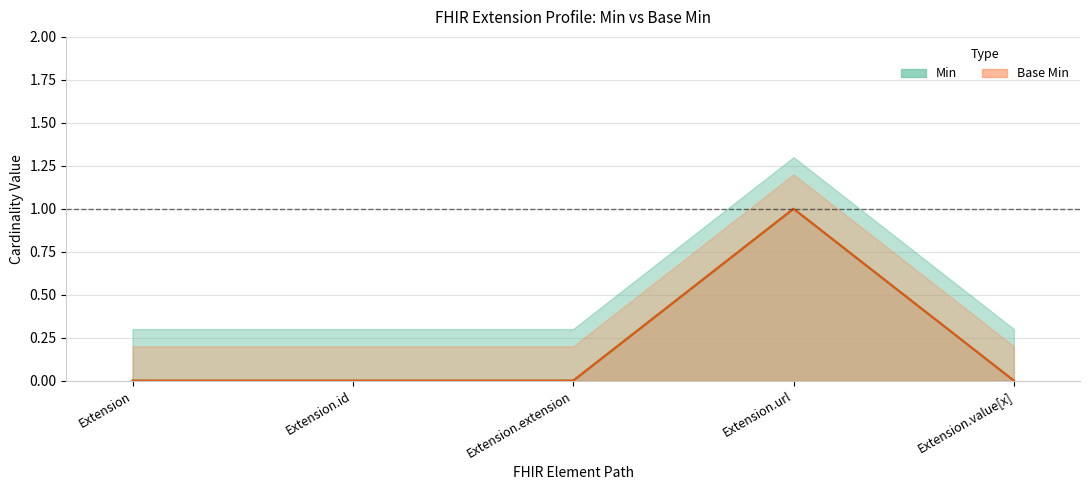

What are all the series names shown in the legend?

Min, Base Min